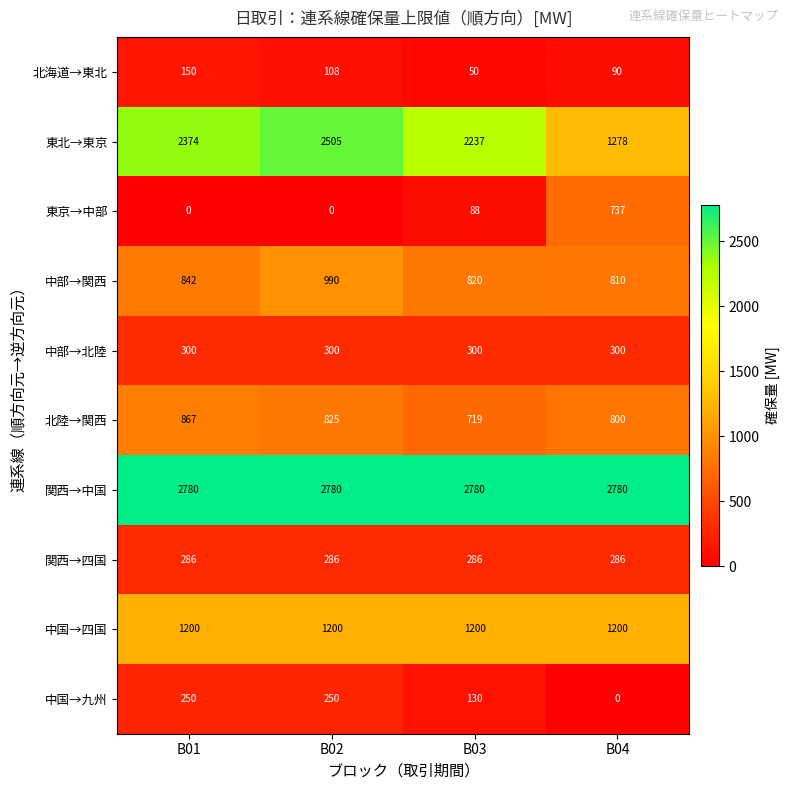

What is the sum of all 関西→中国 values?

11120